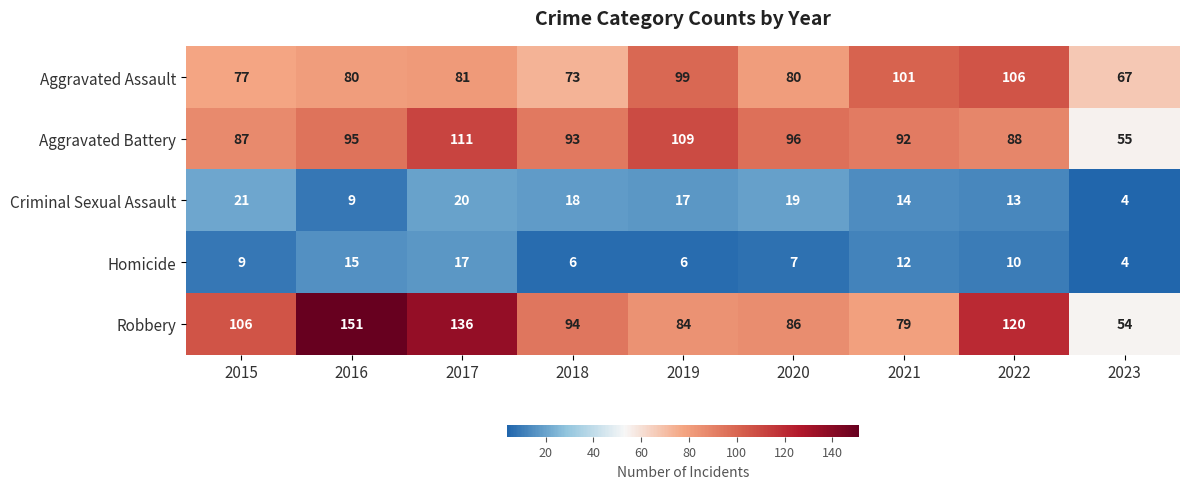

Which series has the widest spread of values?

Robbery